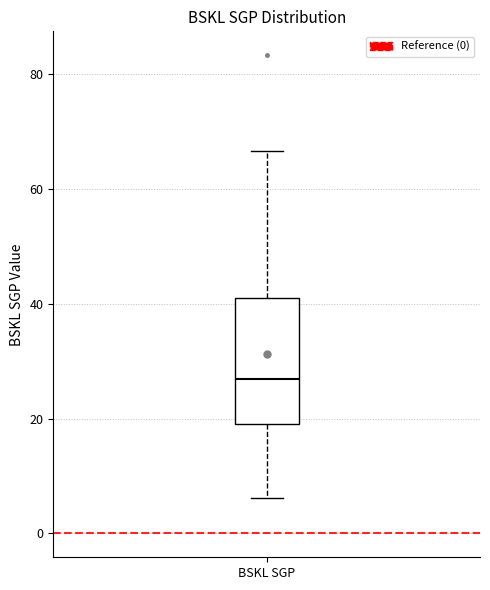

Transcribe this box plot: give where the median line is, the range the box spans, and where the two whiskers end, as read against the y-axis. The values are not printed on the chart, so give them approximately, as read against the axis.

median 26, box 20 to 40, whiskers 6 to 66